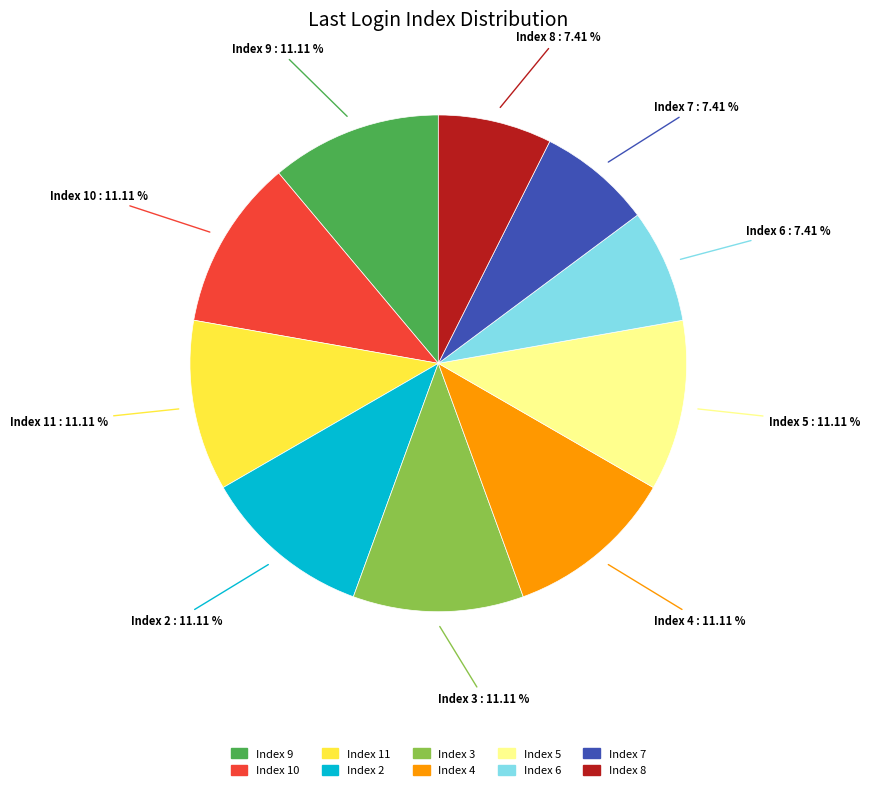

Does any single category account for the majority?

No